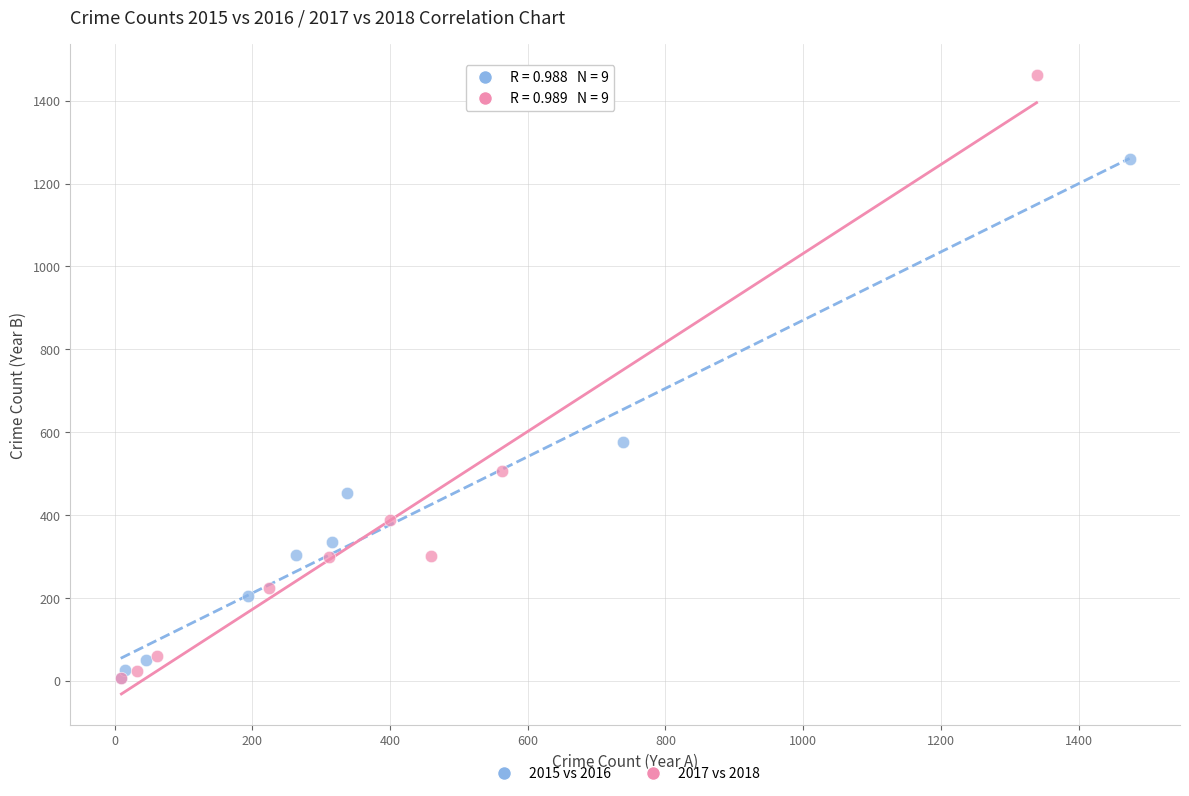

What are all the series names shown in the legend?

2015 vs 2016, 2017 vs 2018